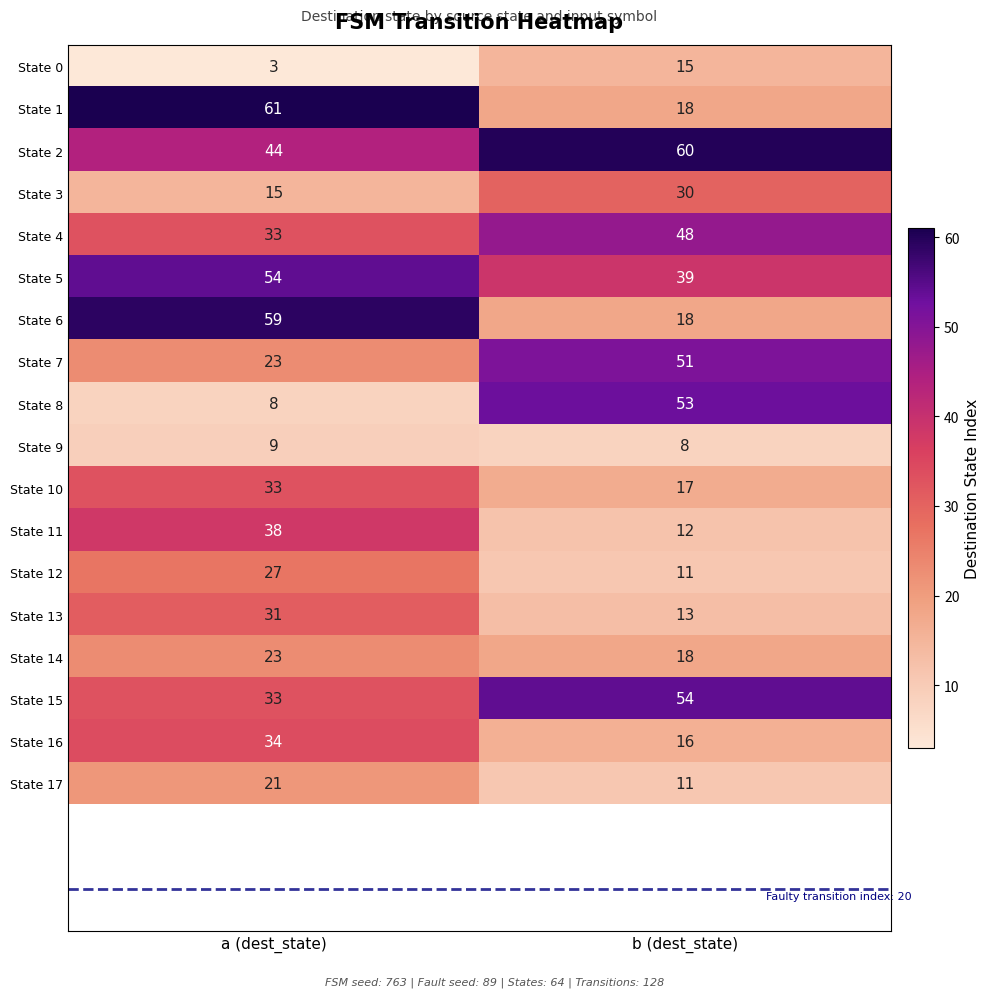

Which label corresponds to the largest value in the chart?

a (dest_state)